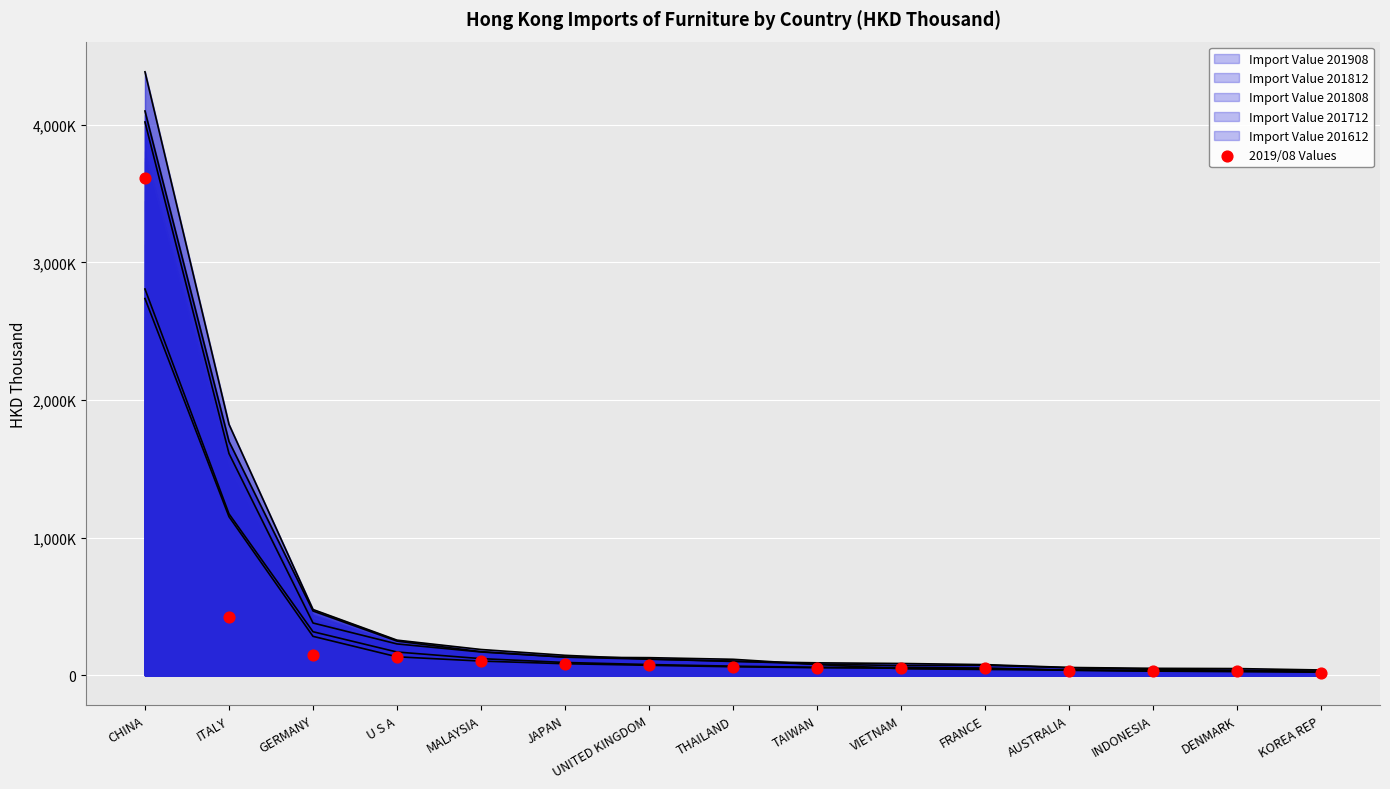

What is the change in value from TAIWAN to VIETNAM?

-3342.0